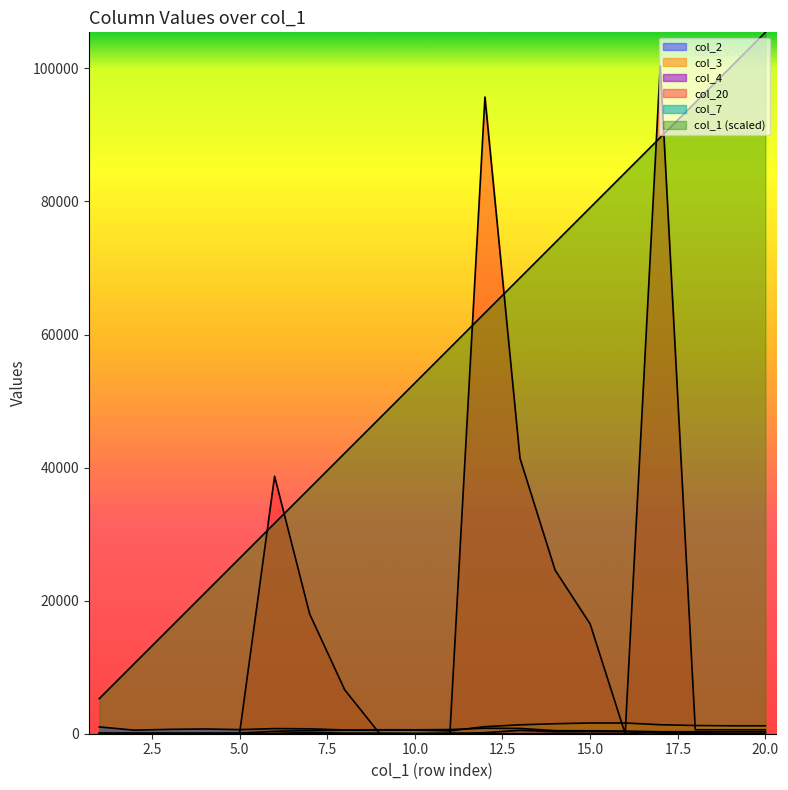

Reading left to right, transcribe all the data shown in this chart.

col_1: 5271	10542	15813	21084	26355	31626	36897	42168	47439	52710	57981	63252	68523	73794	79065	84336	89607	94878	100149	105420
col_2: 1017	536	656	715	617	771	735	563	600	591	627	830	794	461	439	390	300	300	300	300
col_4: 48	0	0	0	0	43	190	84	89	44	0	155	518	297	329	322	82	21	0	47
col_3: 100	100	100	100	100	358	478	522	522	522	422	1060	1336	1500	1610	1610	1352	1232	1188	1188
col_20: 0	0	0	0	0	38700	18000	6600	0	0	0	95700	41400	24600	16500	0	100400	600	600	600
col_7: 0	0	0	0	0	0	0	0	0	0	100	0	0	0	0	0	258	120	44	0